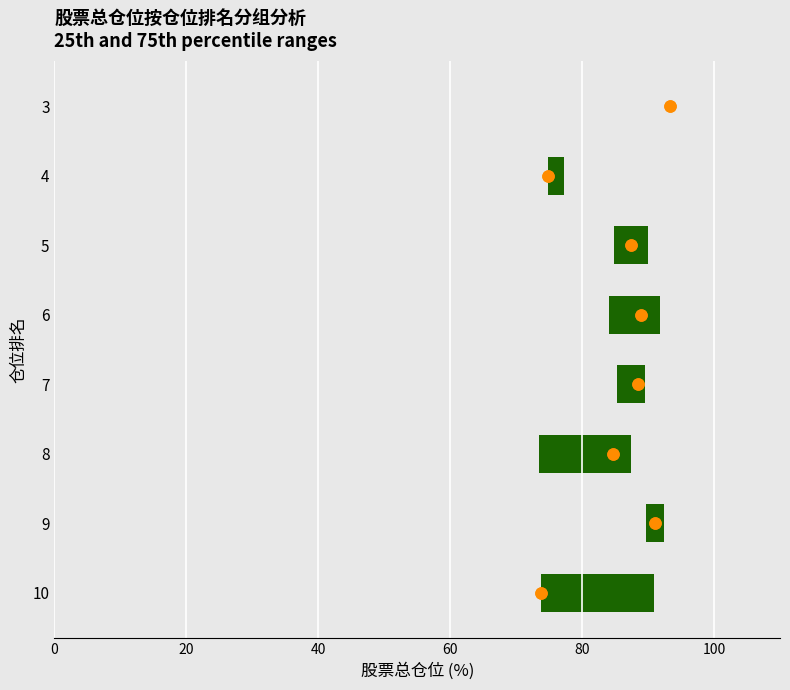

Are the bars horizontal?

Yes